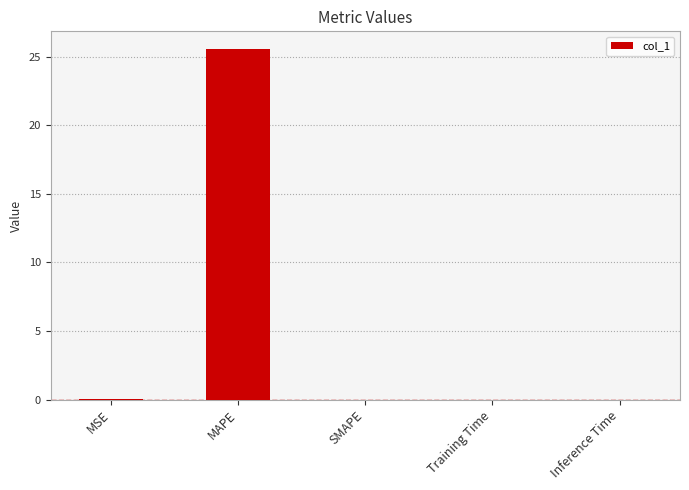

What is the sum of all values?

25.6